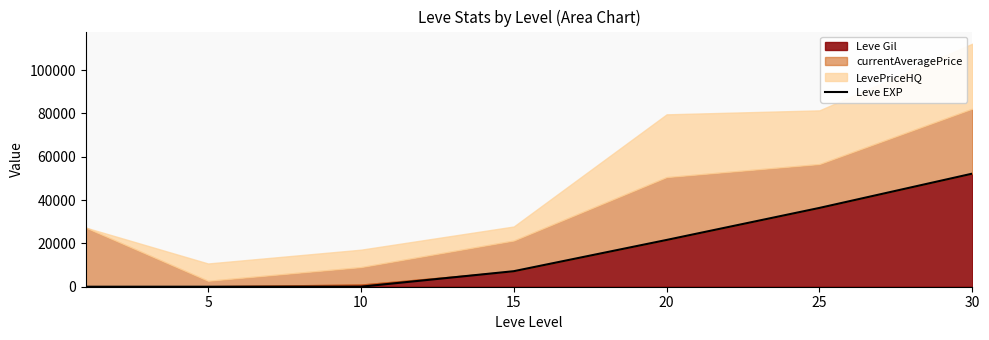

Between 10 and 30, which is larger?

30